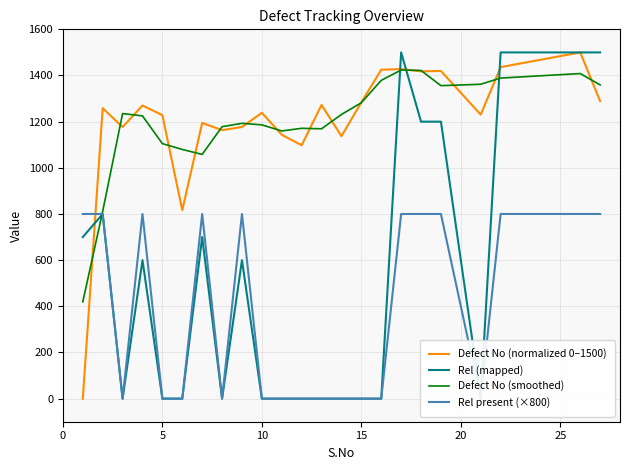

How many lines are shown in the chart?

4